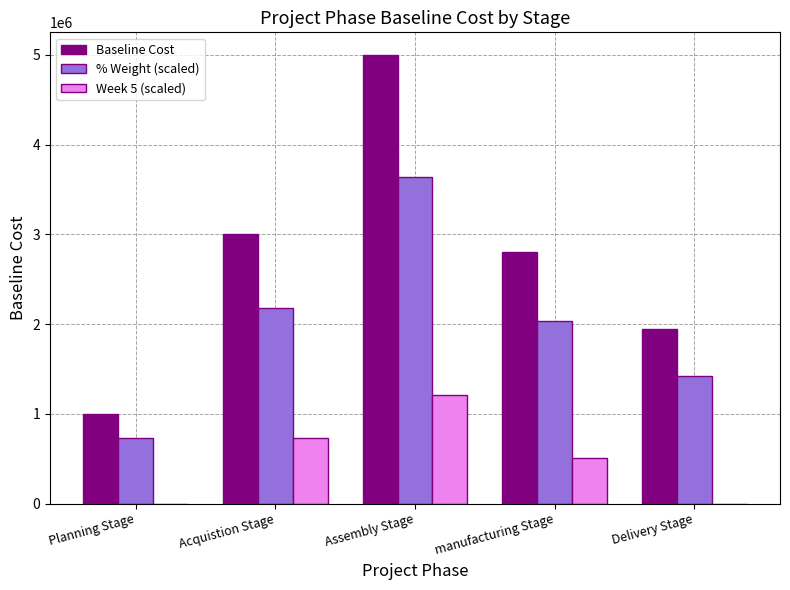

At which category is the sum across all series the highest?

Assembly Stage